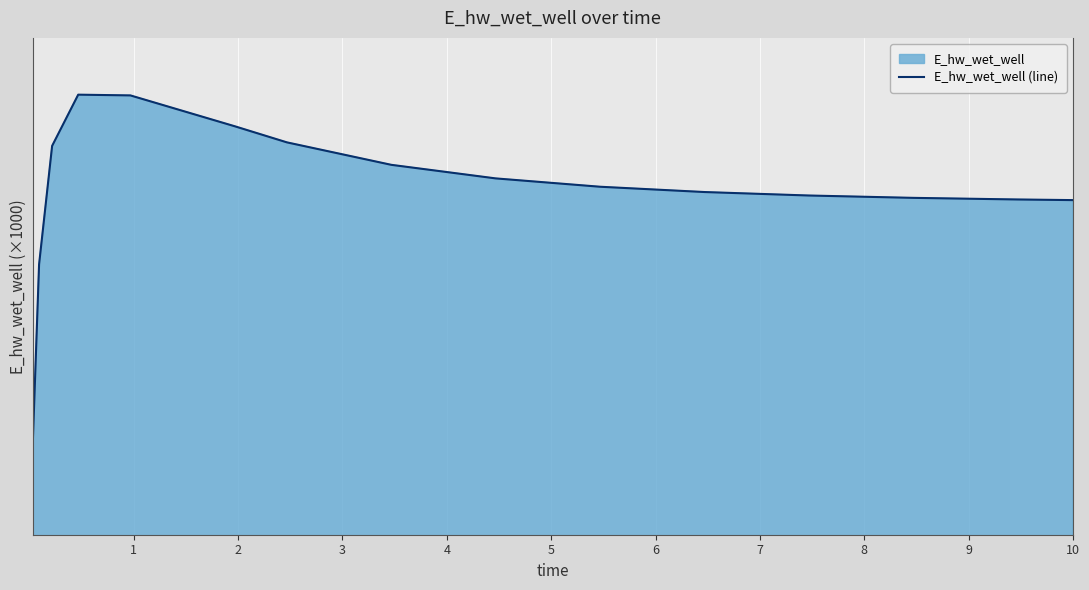

How many data points are less than 133?

7